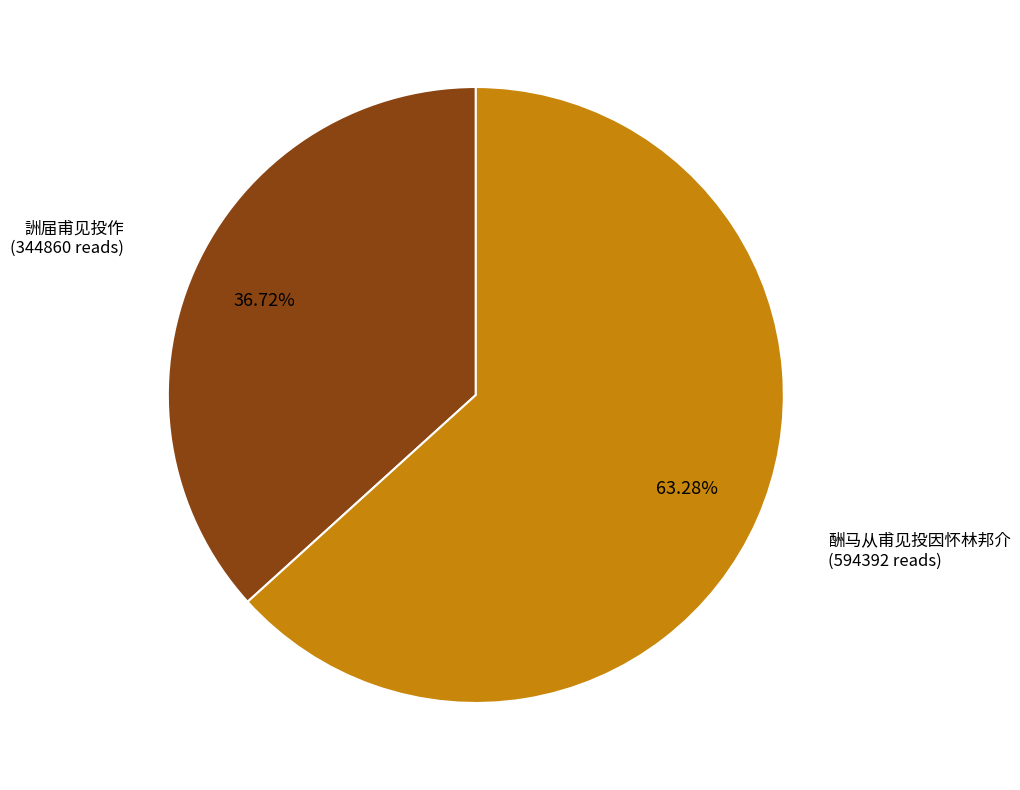

Between 酬马从甫见投因怀林邦介 and 詶届甫见投作, which is larger?

酬马从甫见投因怀林邦介